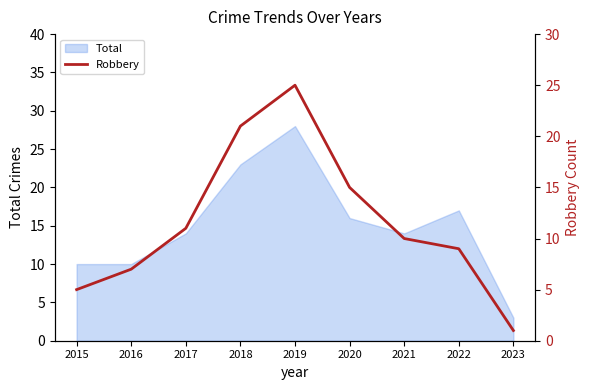

What is the minimum value shown in the chart?

1